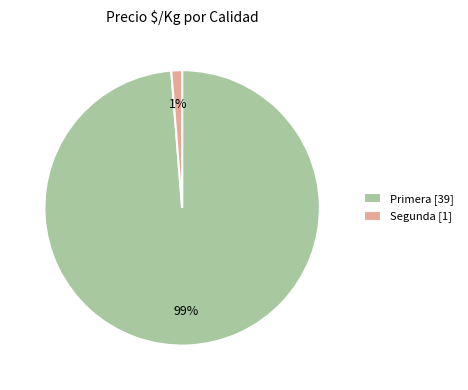

To the nearest percent, what is the average slice percentage?

50%